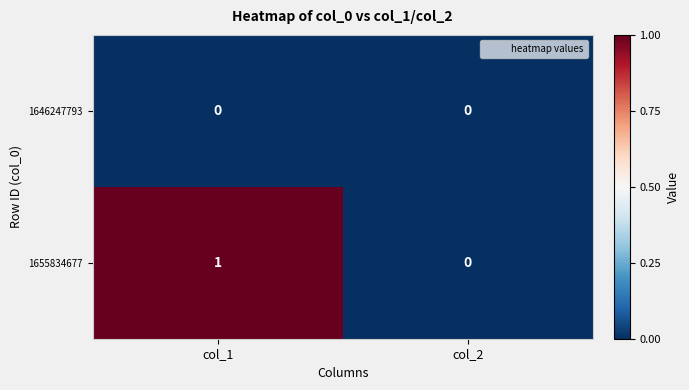

Reading left to right, list all the values displayed in this chart.

1646247793: col_1=0	col_2=0
1655834677: col_1=1	col_2=0